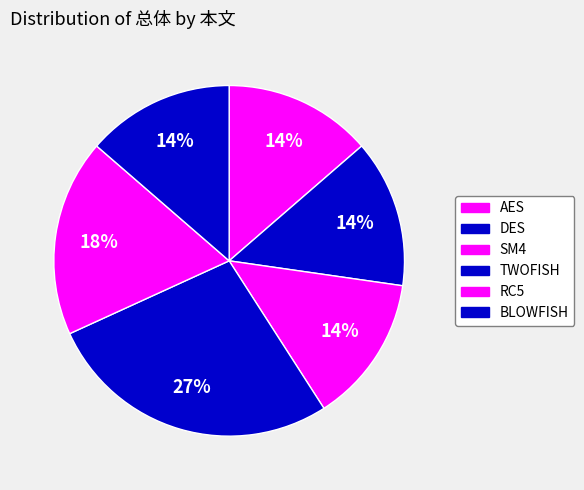

The BLOWFISH slice represents 14% of the pie. True or false?

True